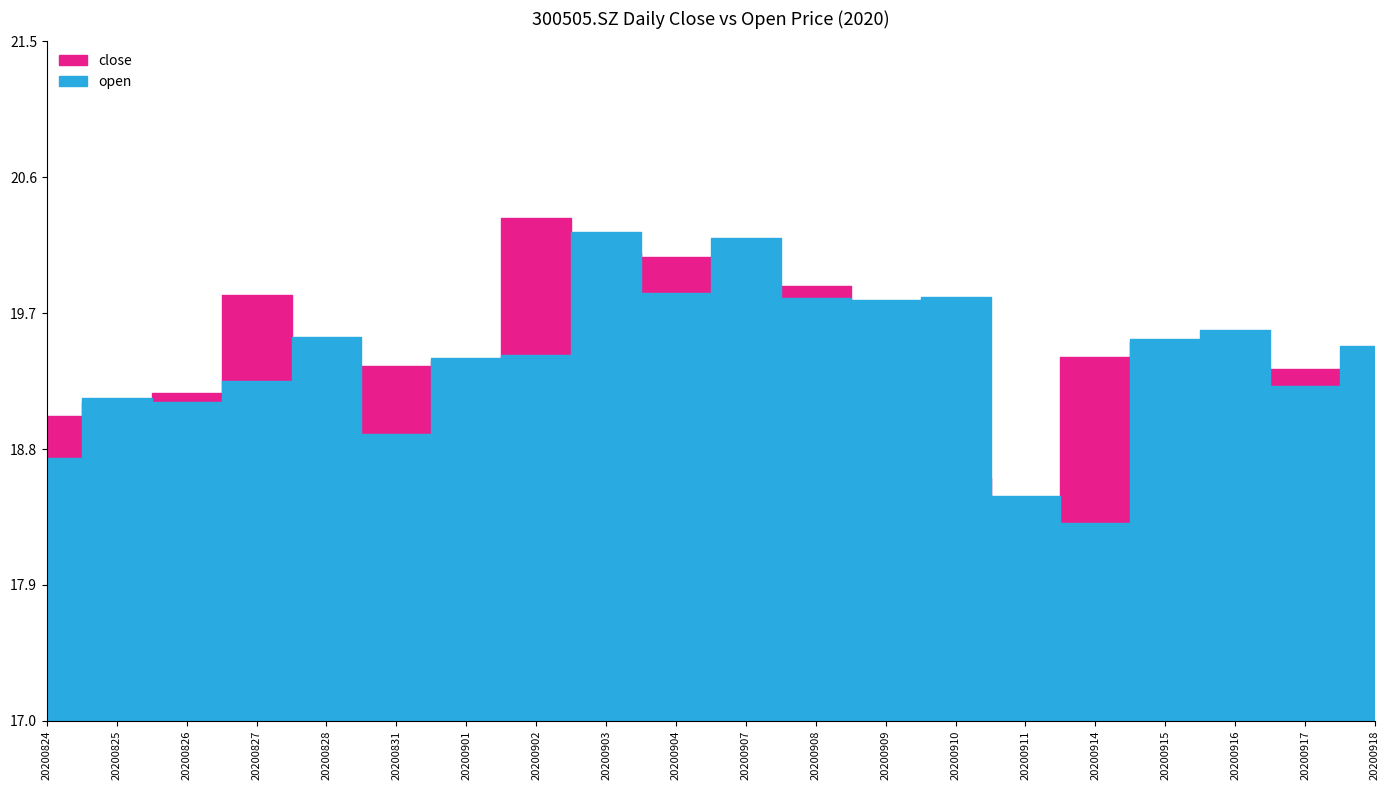

At 20200917, list the series in order from largest to smallest.

close, open